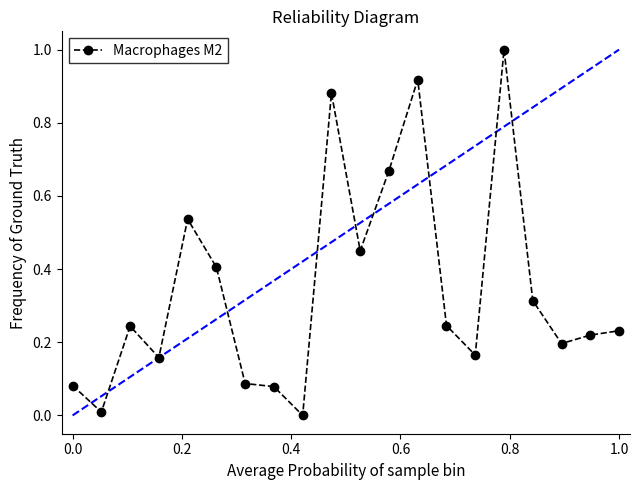

True or false: there are more than 0 points higher than both neighbors.

True